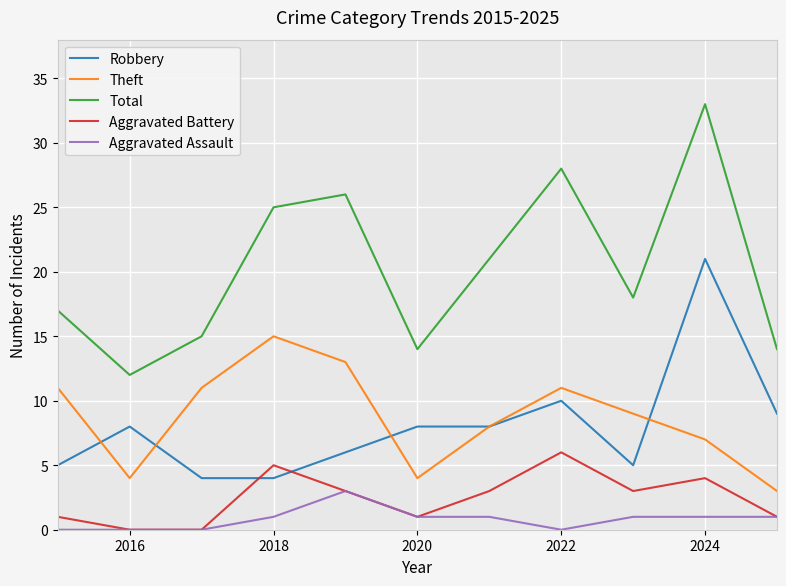

Which series has the largest range (max minus min)?

Total